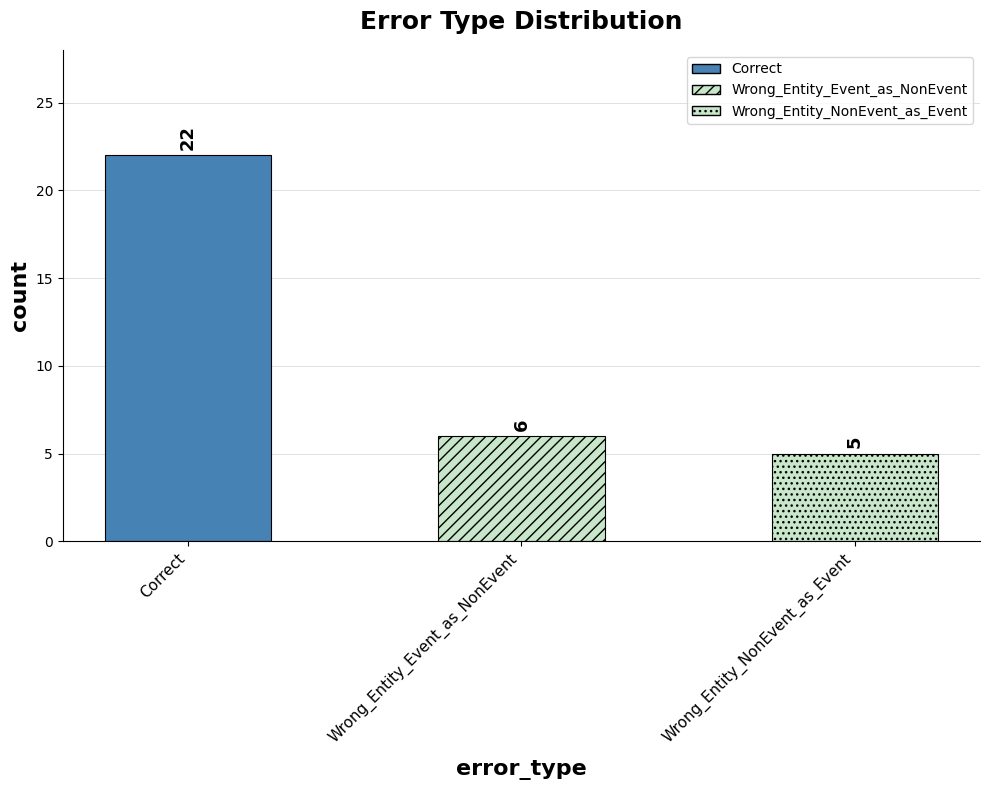

What is the label of the 1st bar from the right?

Wrong_Entity_NonEvent_as_Event